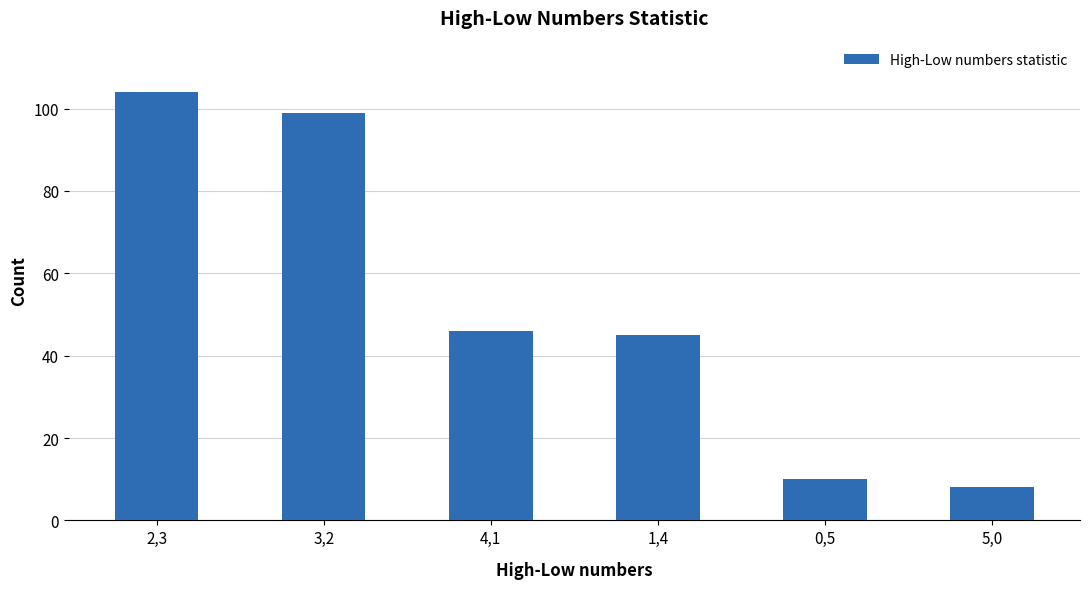

Reading left to right, extract all data points from this chart.

104	99	46	45	10	8